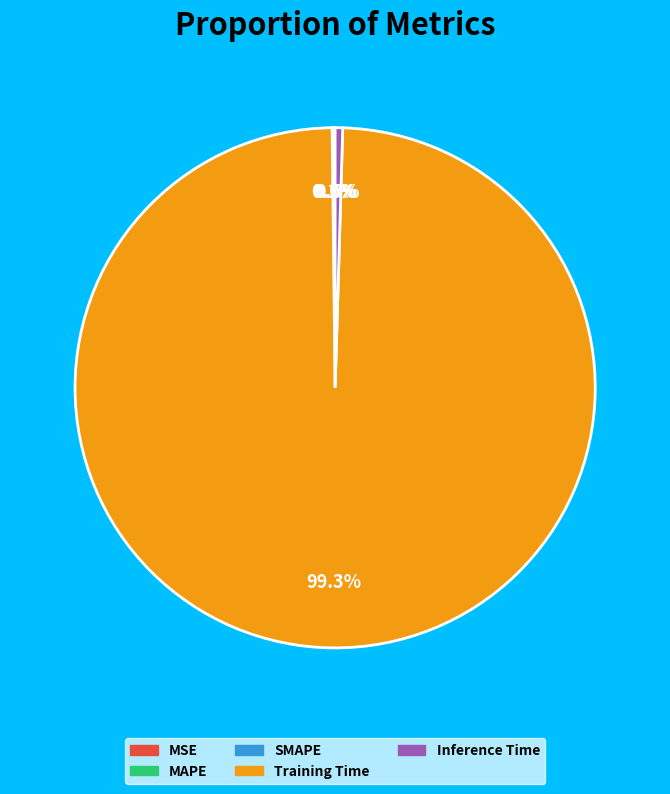

Which slice is the largest?

Training Time